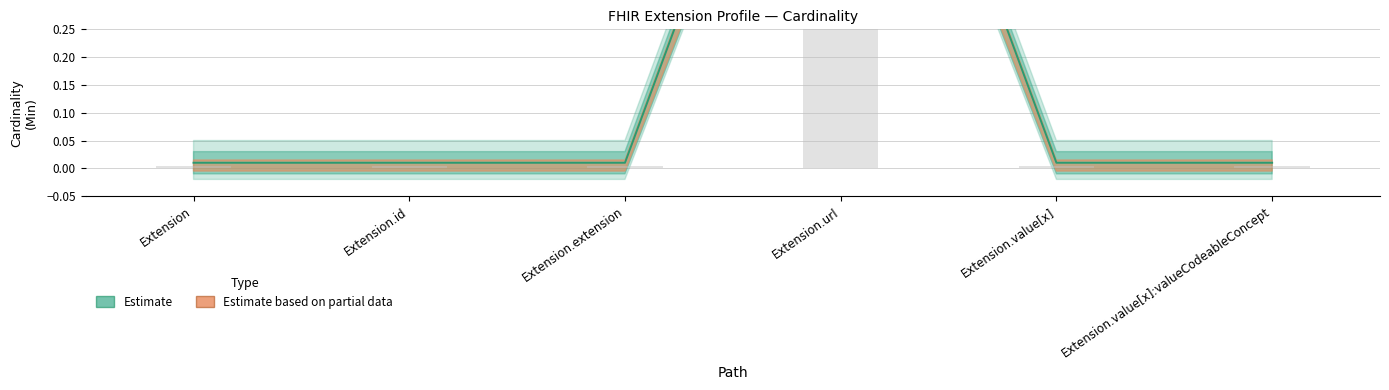

At how many categories does at least one series exceed 0?

6